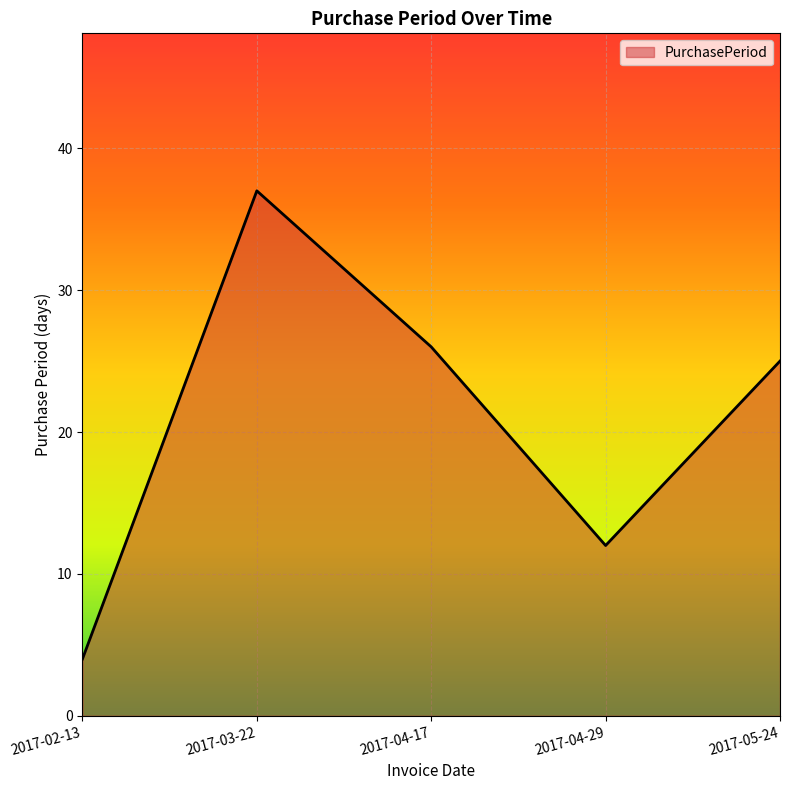

List the labels in order of value, smallest first.

2017-02-13, 2017-04-29, 2017-05-24, 2017-04-17, 2017-03-22